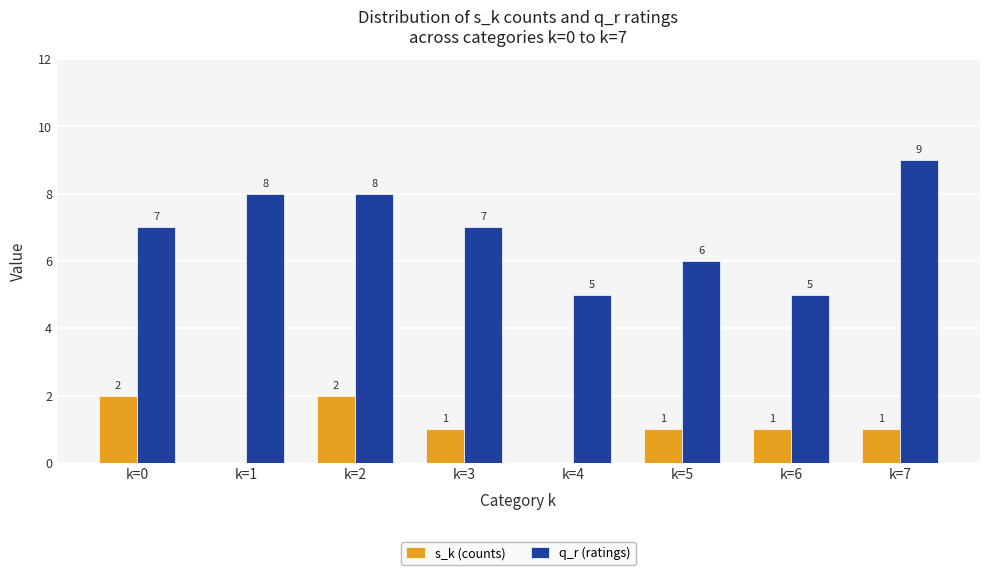

Reading left to right, transcribe all the data shown in this chart.

s_k (counts): k=0=2	k=1=0	k=2=2	k=3=1	k=4=0	k=5=1	k=6=1	k=7=1
q_r (ratings): k=0=7	k=1=8	k=2=8	k=3=7	k=4=5	k=5=6	k=6=5	k=7=9